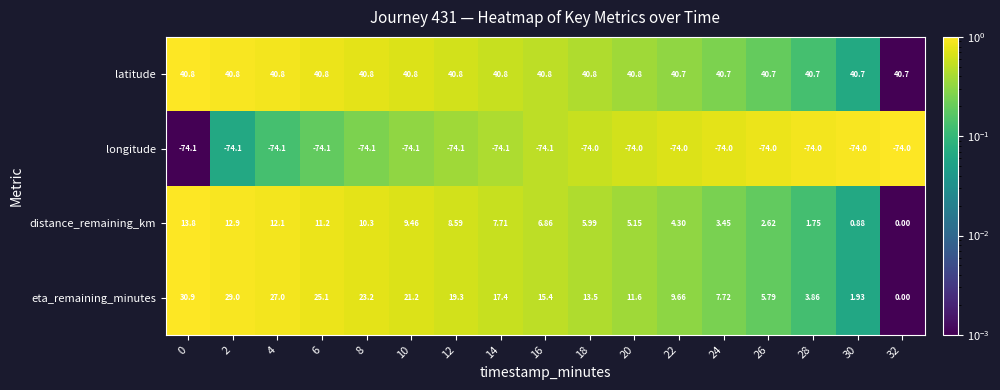

At 12, list the series in order from smallest to largest.

longitude, distance_remaining_km, eta_remaining_minutes, latitude